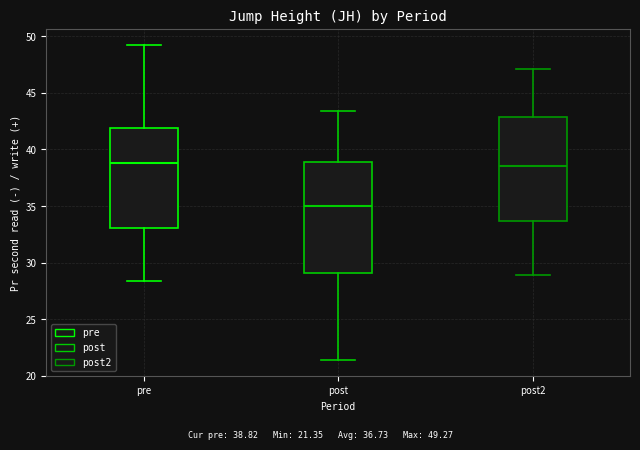

Comparing the boxes themselves (not the whiskers), which one is the tallest?

post